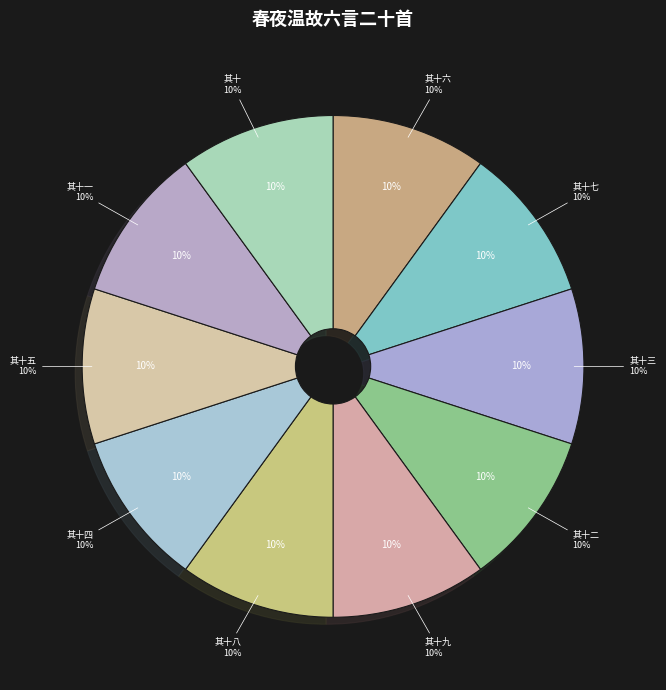

Do 春夜温故六言二十首 其十四 and 春夜温故六言二十首 其十一 together represent more than half of the pie?

No